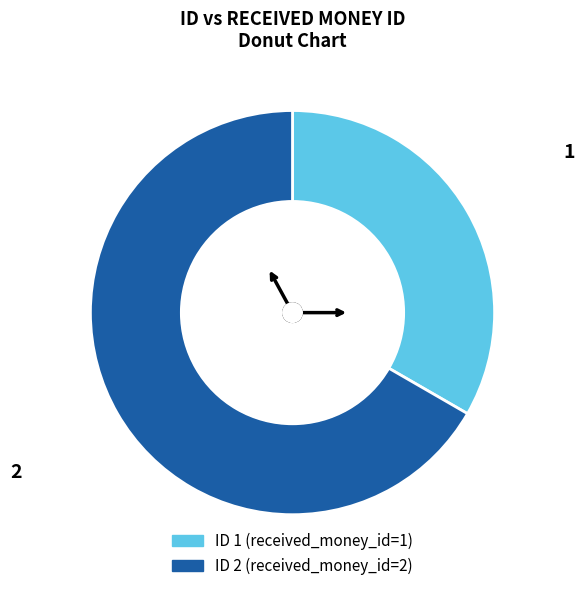

How many segments does this pie chart have?

2